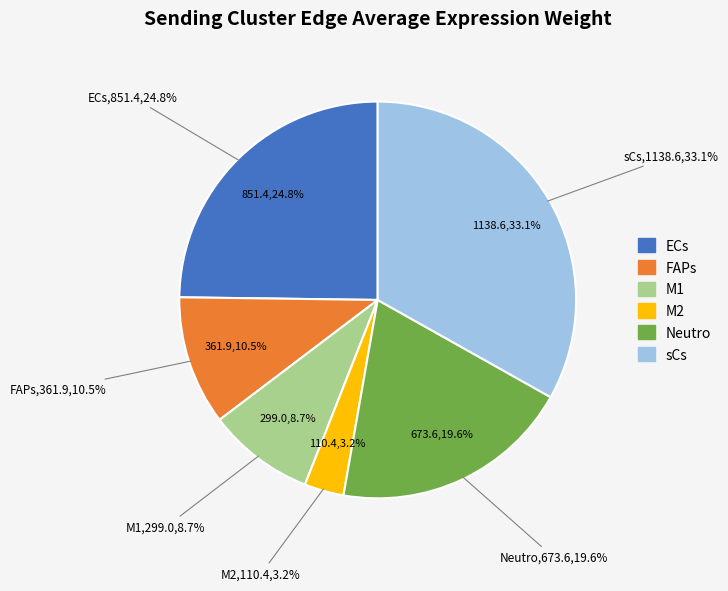

Approximately how many times larger is the value at ECs compared to sCs?

0.7